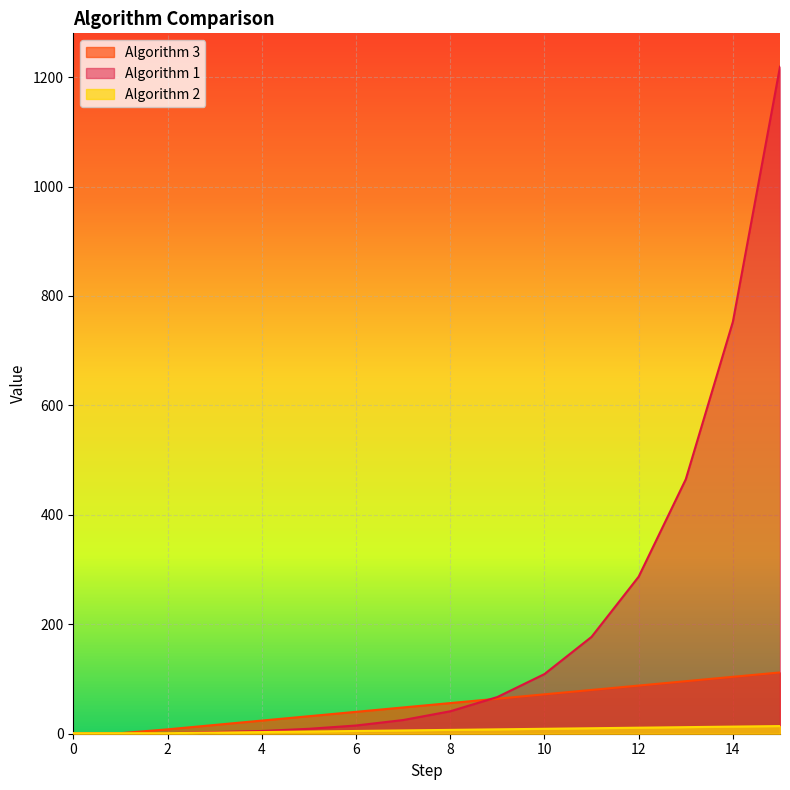

Which has a higher value, 7 or 15?

15